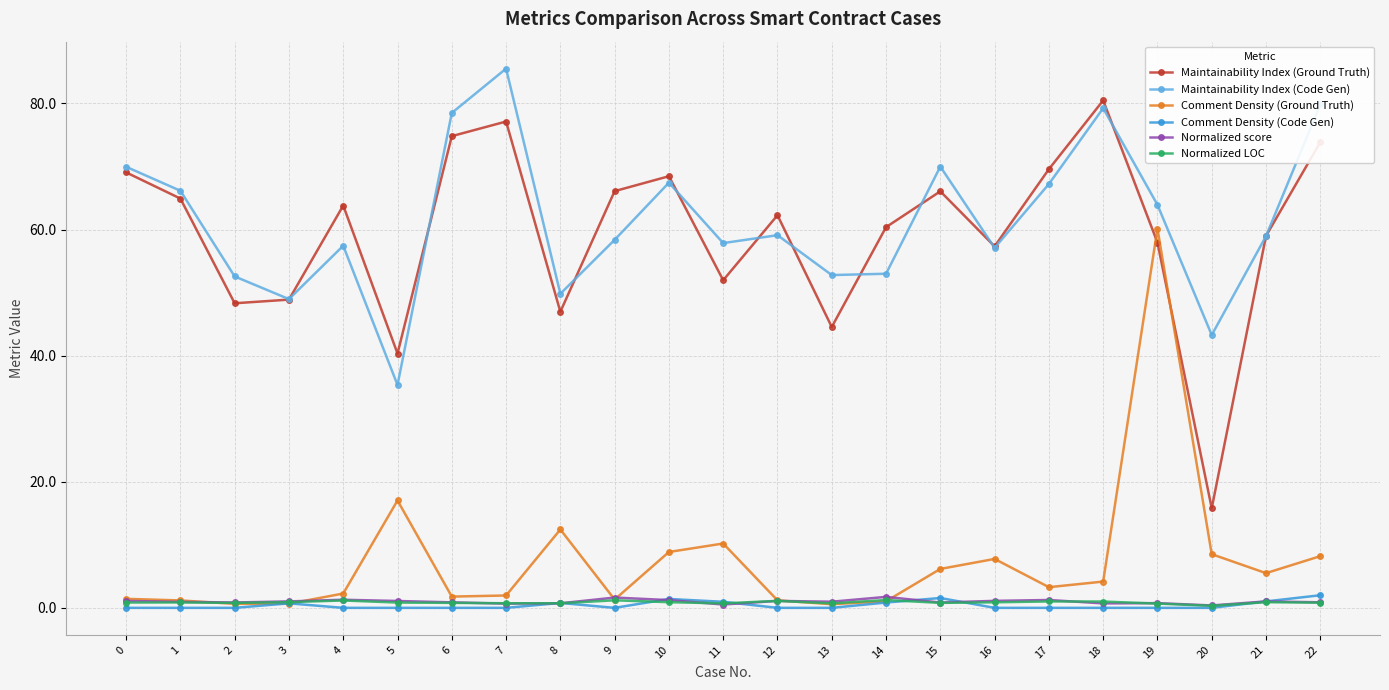

What are all the series names shown in the legend?

Maintainability Index (Ground Truth), Maintainability Index (Code Gen), Comment Density (Ground Truth), Comment Density (Code Gen), Normalized score, Normalized LOC